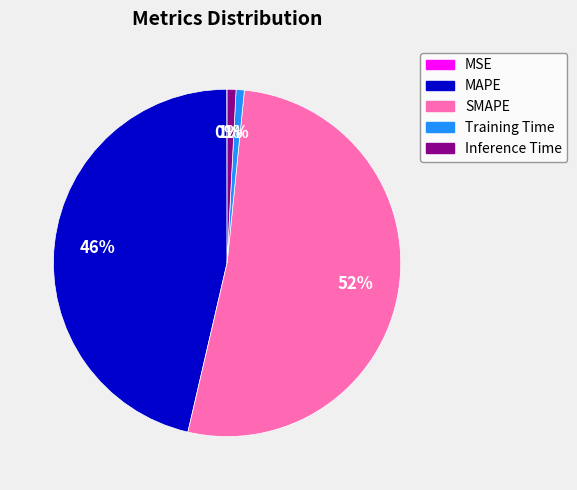

To the nearest percent, what percentage of the pie is MAPE?

46%